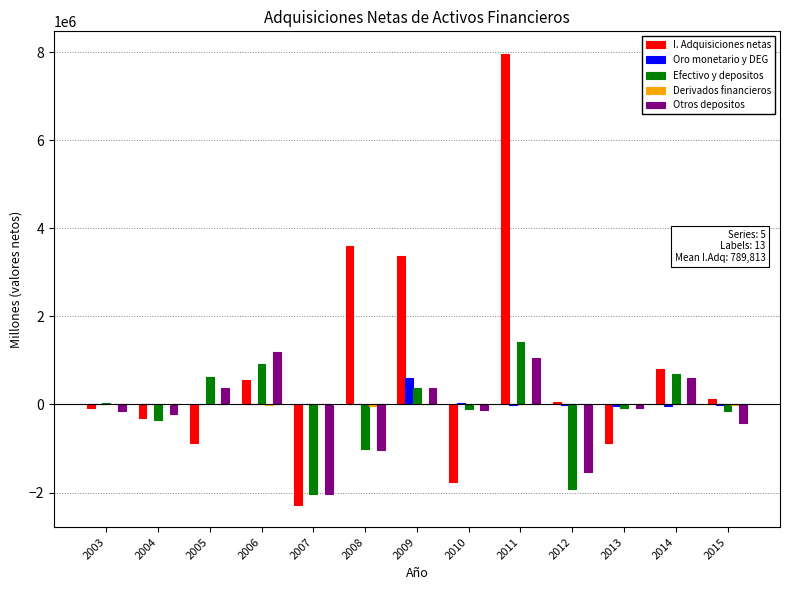

Are the bars grouped side by side (vs. stacked)?

Yes